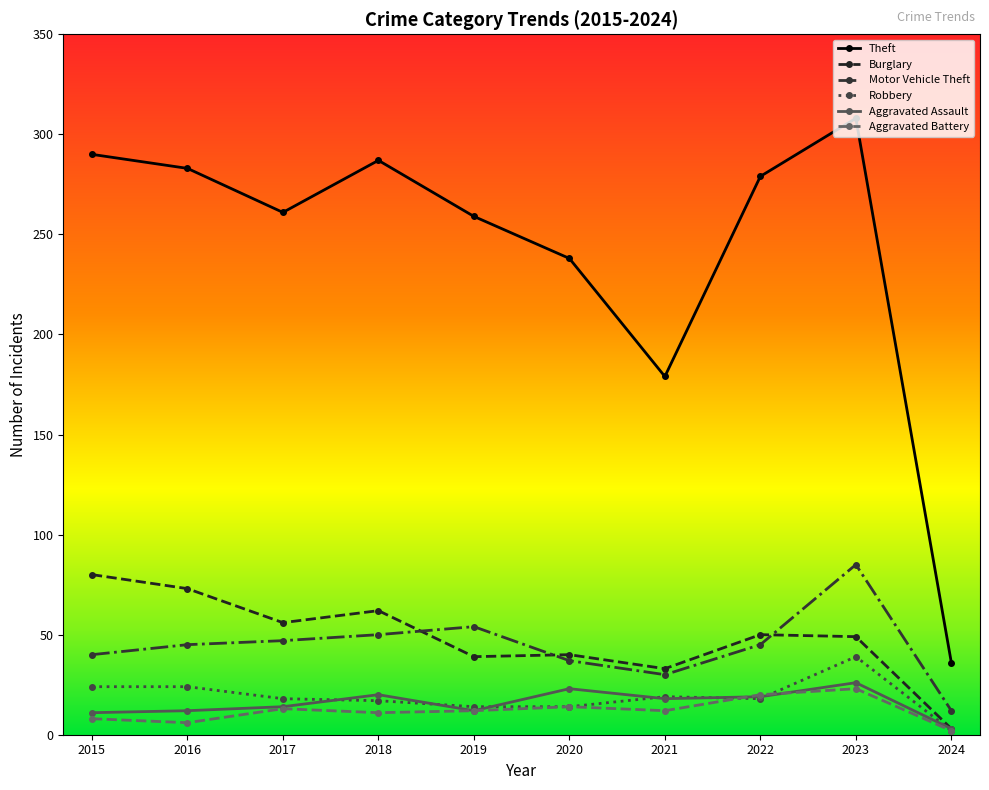

Is it true that Robbery equals 24 at 2016?

True